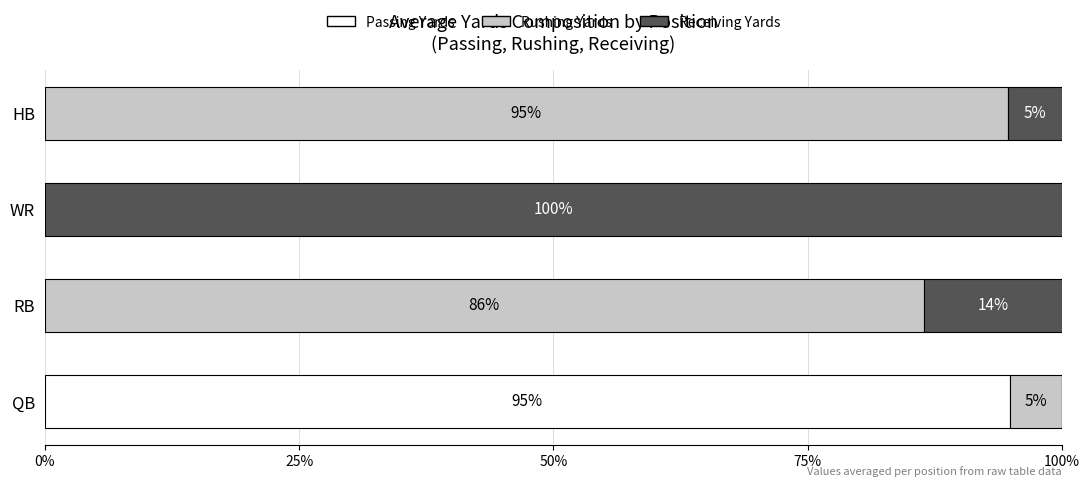

What are all the series names shown in the legend?

Passing Yards, Rushing Yards, Receiving Yards